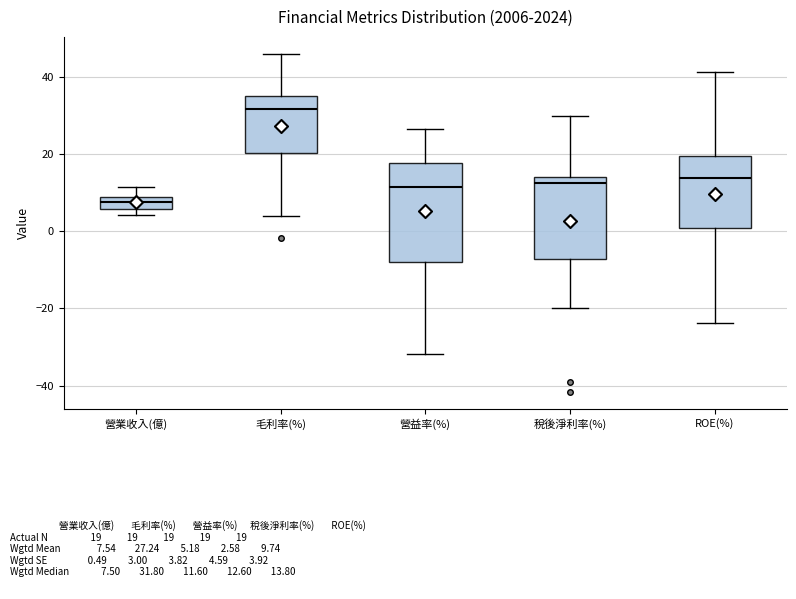

Reading left to right, transcribe this box plot: for each box, give where its median line is, the range the box spans, and where its two whiskers end, as read against the y-axis. The values are not printed on the chart, so give them approximately, as read against the axis.

營業收入(億): median 8 (inside the box), box 6 to 8, whiskers 4 to 12
毛利率(%): median 32, box 20 to 36, whiskers 4 to 46
營益率(%): median 12, box -8 to 18, whiskers -32 to 26
稅後淨利率(%): median 12, box -8 to 14, whiskers -20 to 30
ROE(%): median 14, box 0 to 20, whiskers -24 to 42